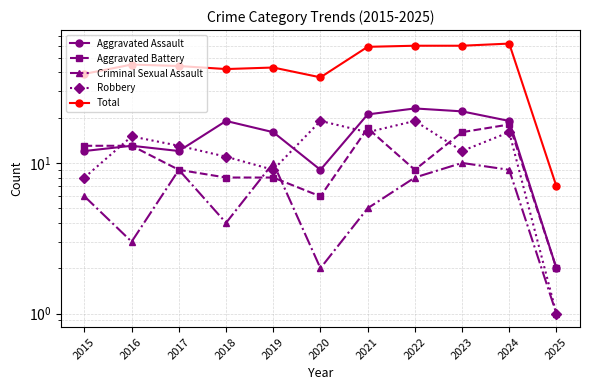

What value does the Aggravated Assault series have at 2016, to the nearest 10?

10